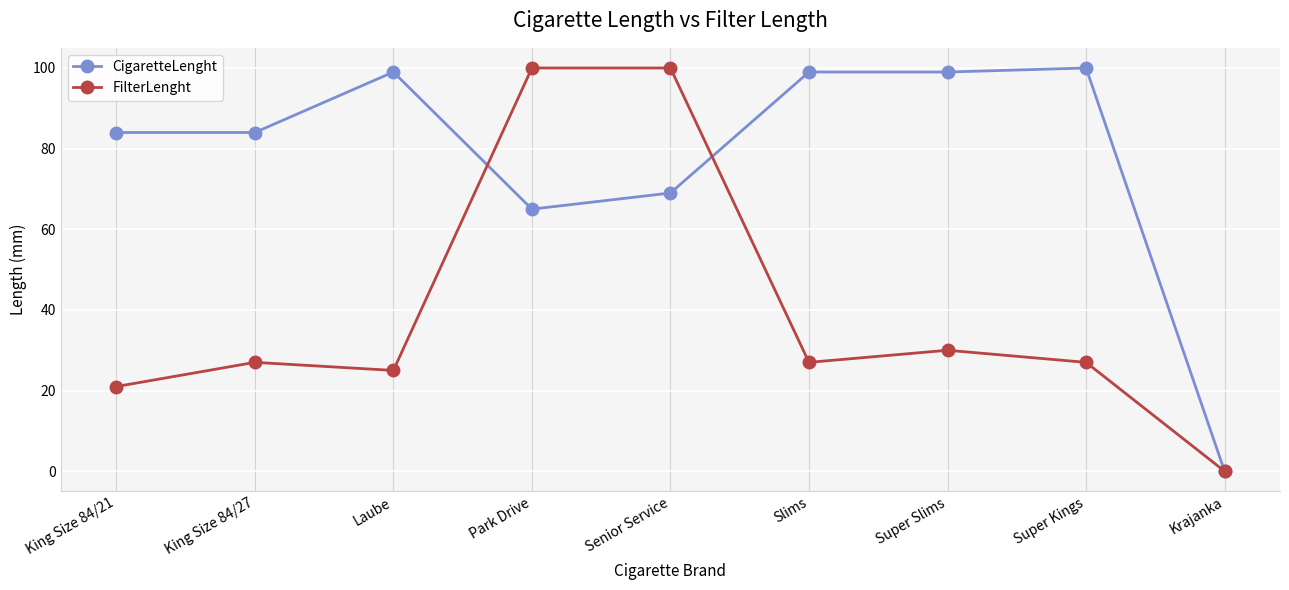

At which category does FilterLenght reach its first local peak?

King Size 84/27